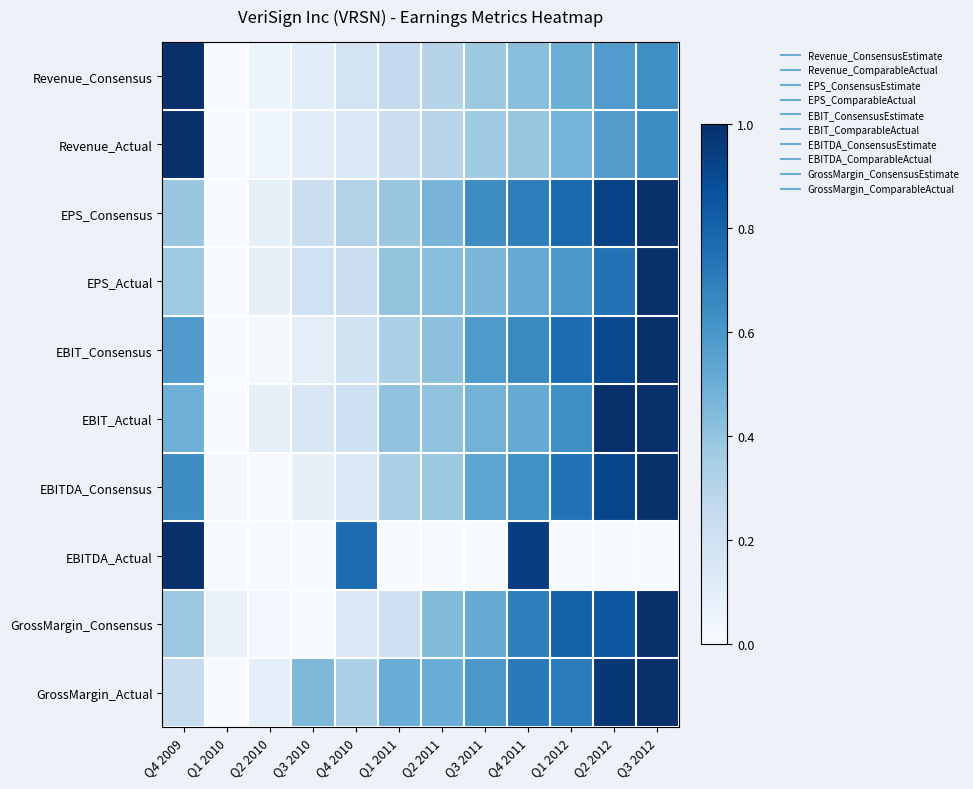

How many series are shown in this chart?

10